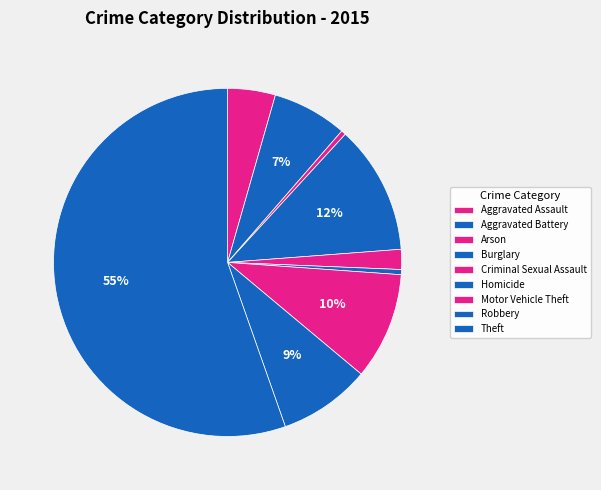

What is the largest slice in the pie chart?

Theft